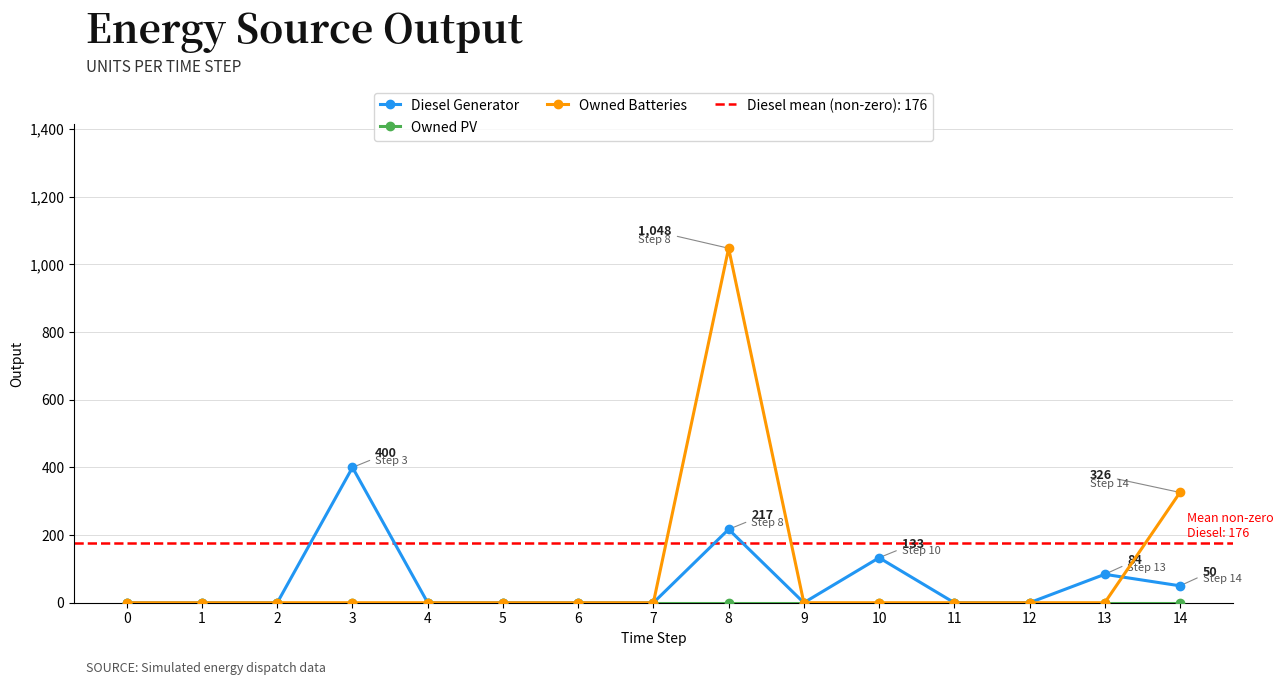

Reading left to right, transcribe all the data shown in this chart.

Diesel Generator: 0	0	0	400	0	0	0	0	217	0	133	0	0	84	50
Owned PV: 0	0	0	0	0	0	0	0	0	0	0	0	0	0	0
Owned Batteries: 0	0	0	0	0	0	0	0	1048	0	0	0	0	0	326